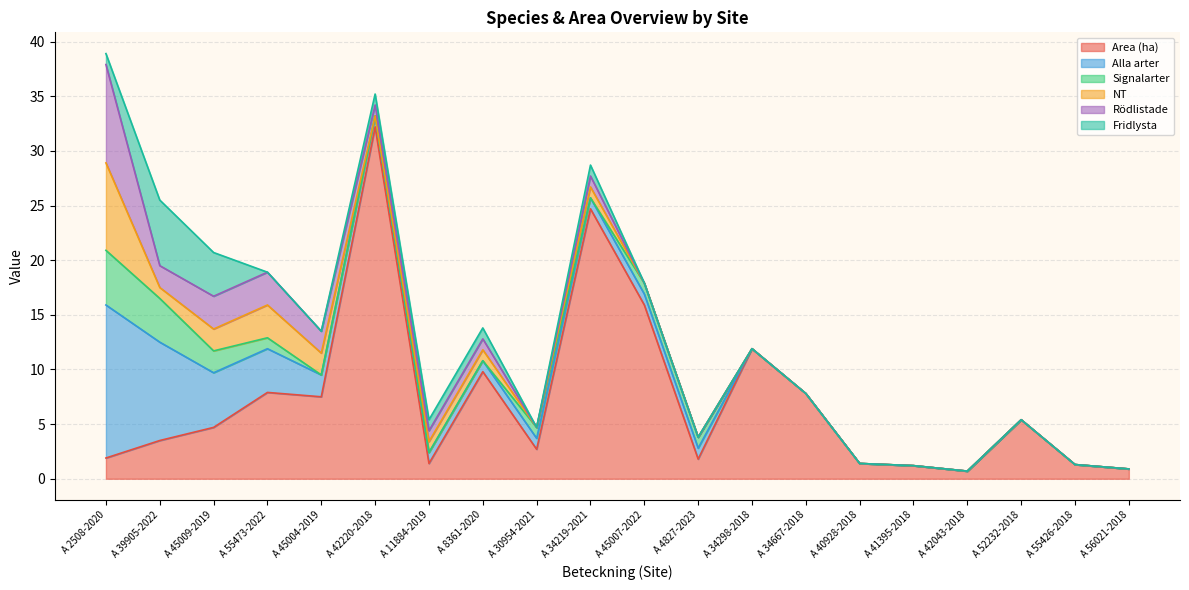

What position from the right is A 4827-2023?

9